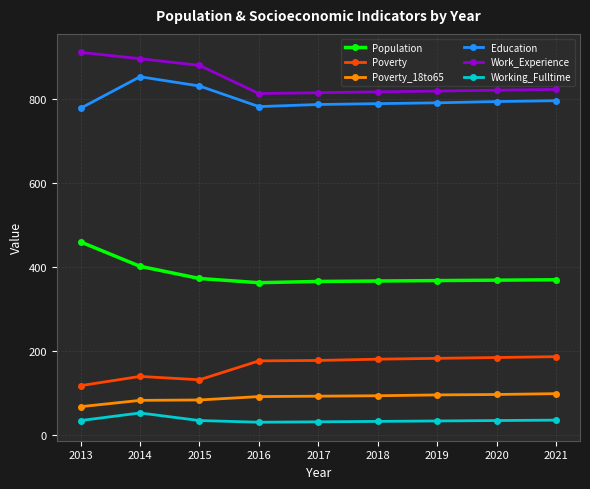

Is it true that Education equals 852 at 2014?

True